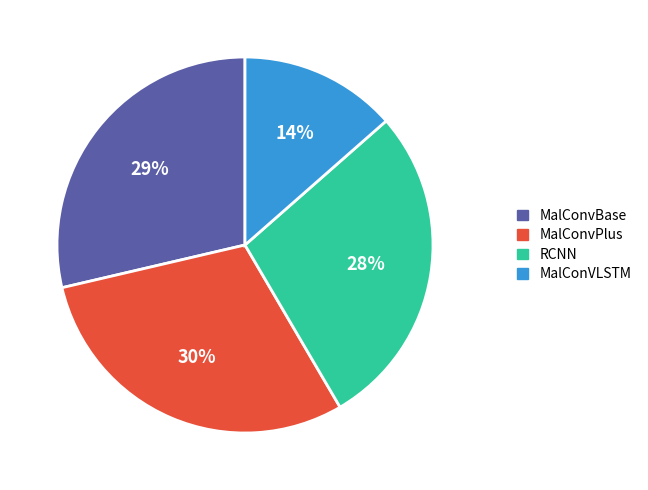

Does MalConvPlus represent more than half of the total?

No